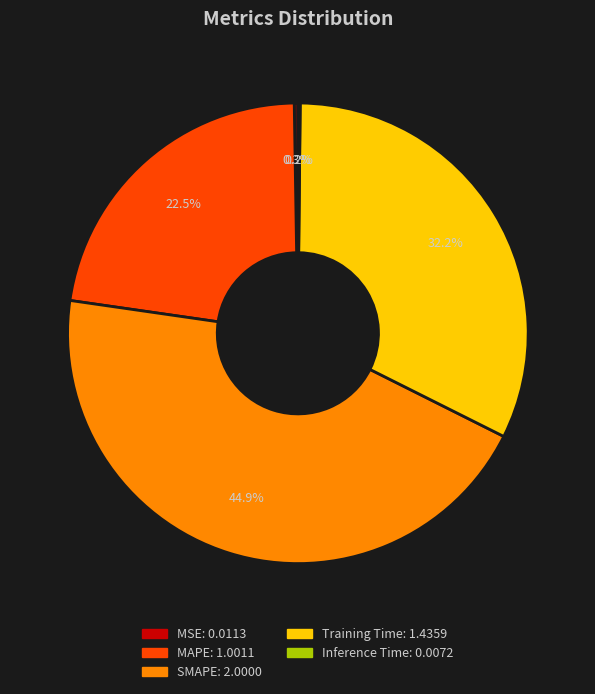

Is the sum of MAPE and SMAPE greater than half?

Yes